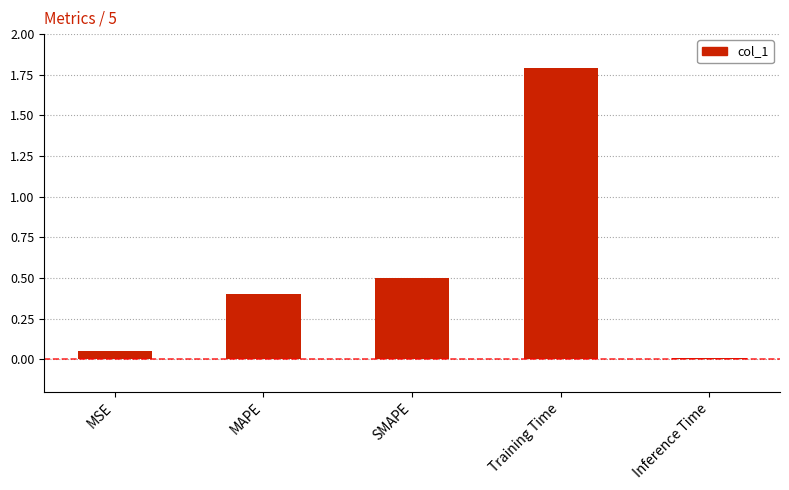

Which label corresponds to the largest value in the chart?

Training Time